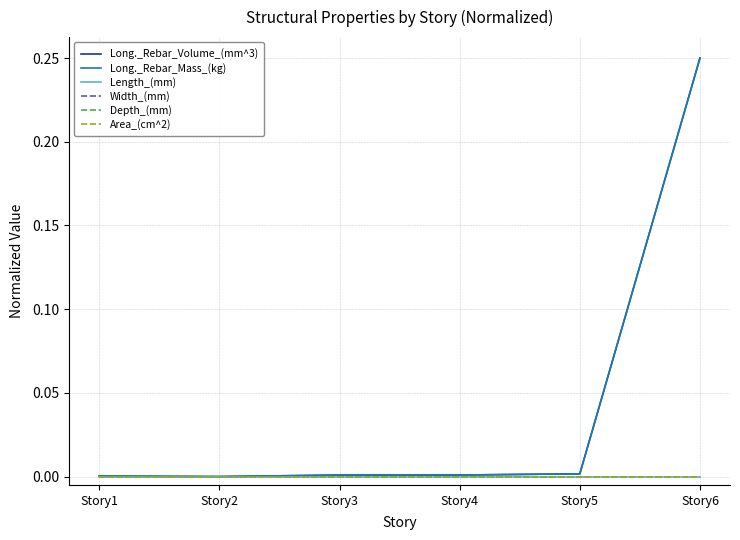

Does the chart display data point markers on the line(s)?

No